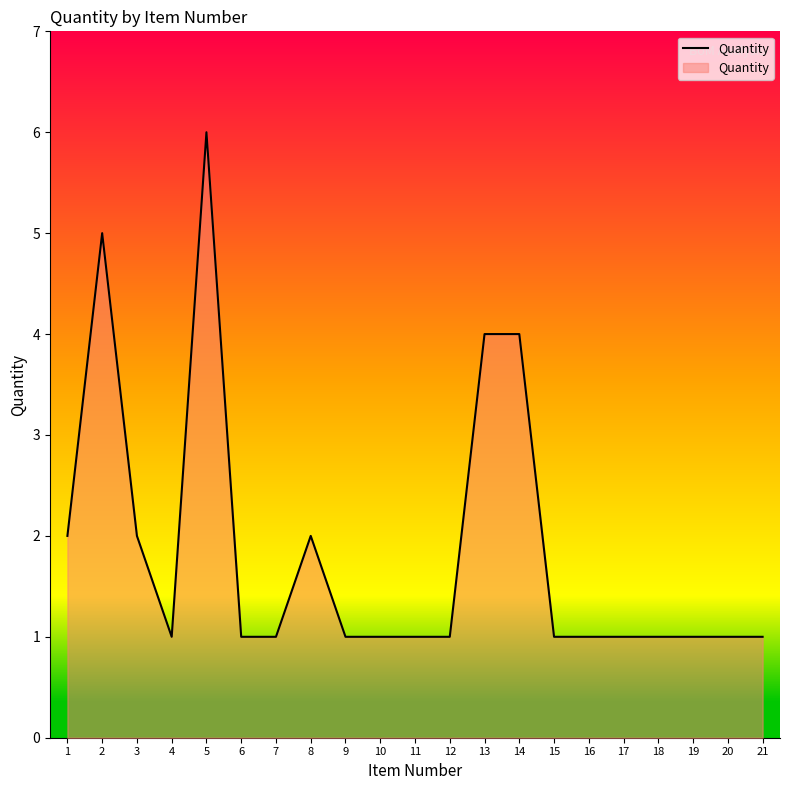

Count the number of data series in this chart.

1